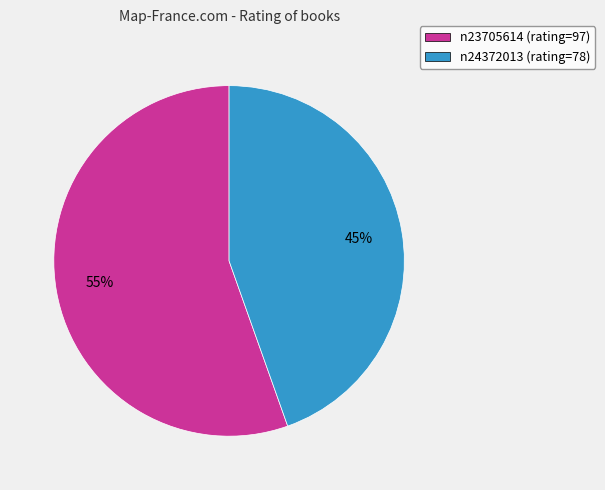

Do n23705614 (rating=97) and n24372013 (rating=78) together represent more than half of the pie?

Yes